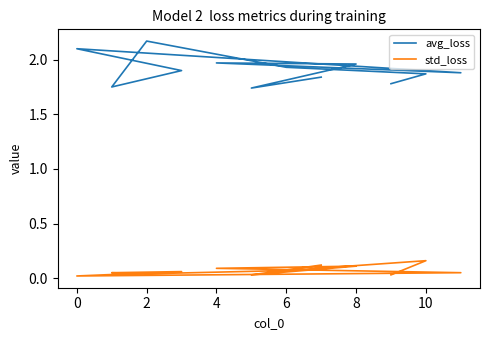

What is the difference between the maximum and minimum values in the std_loss series?

0.1